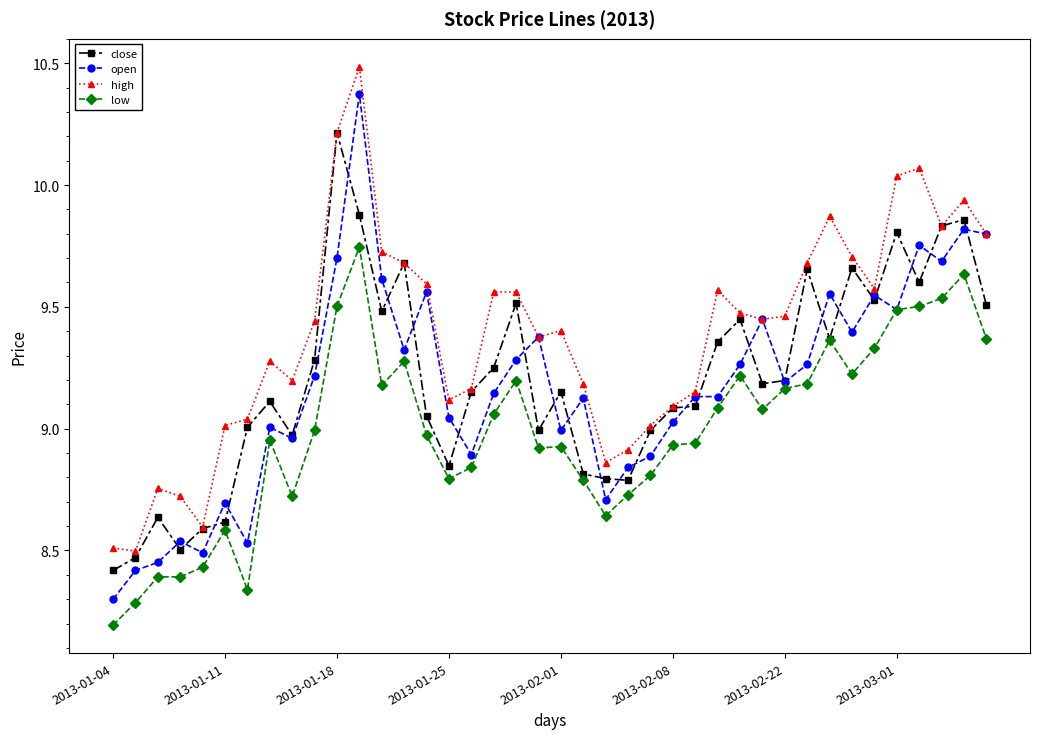

True or false: high and low intersect in this chart.

False